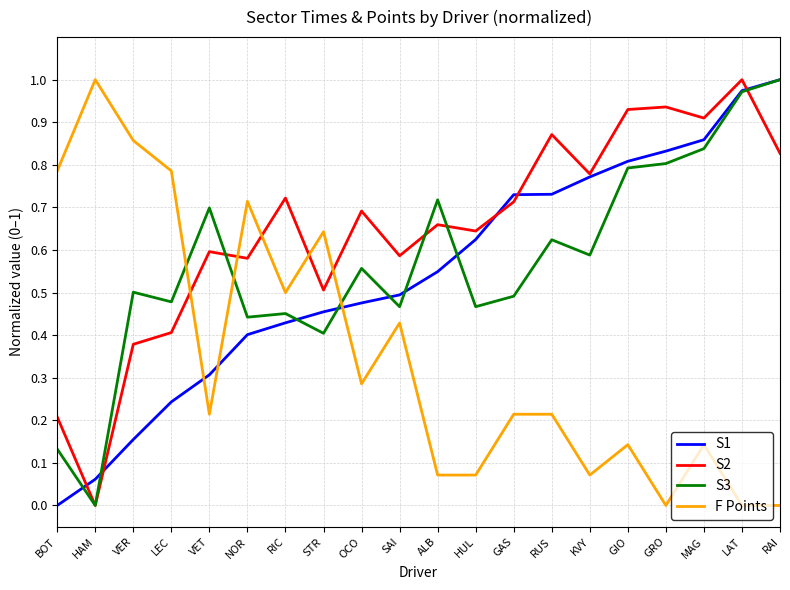

At which category does S2 reach its first local peak?

VET